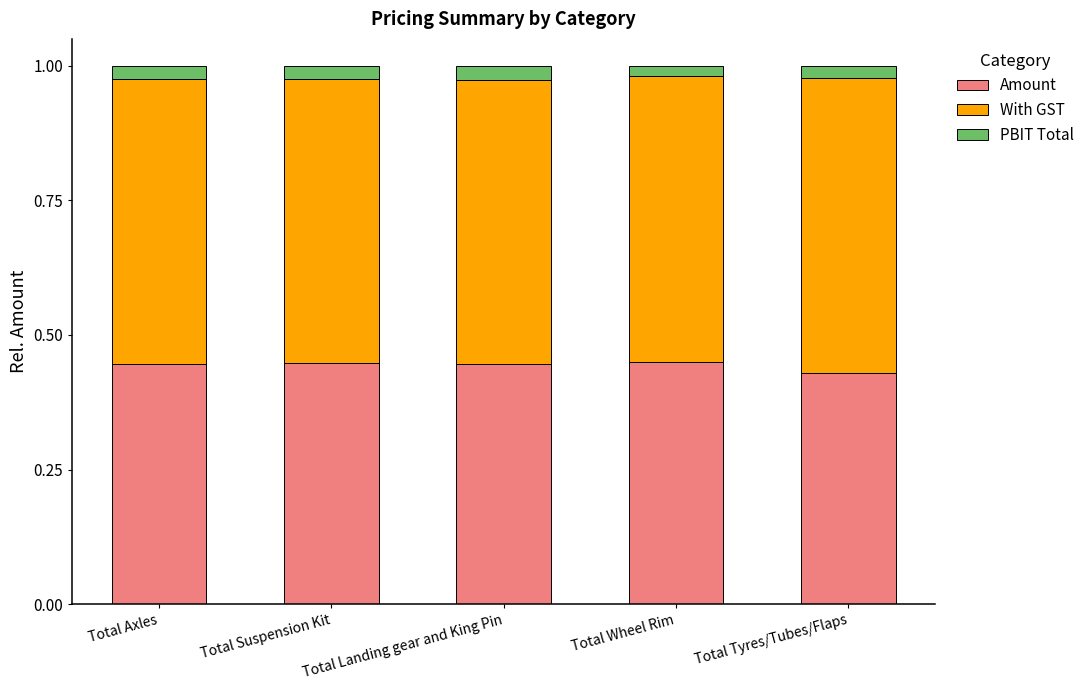

Count the number of categories in the chart.

5